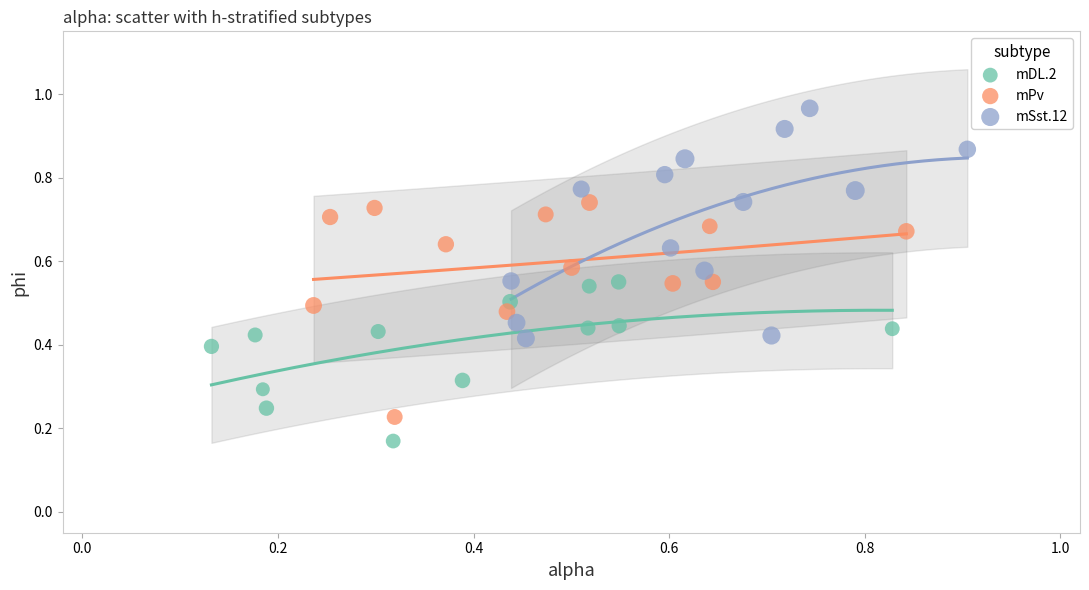

Which series reaches the maximum Y coordinate?

mSst.12